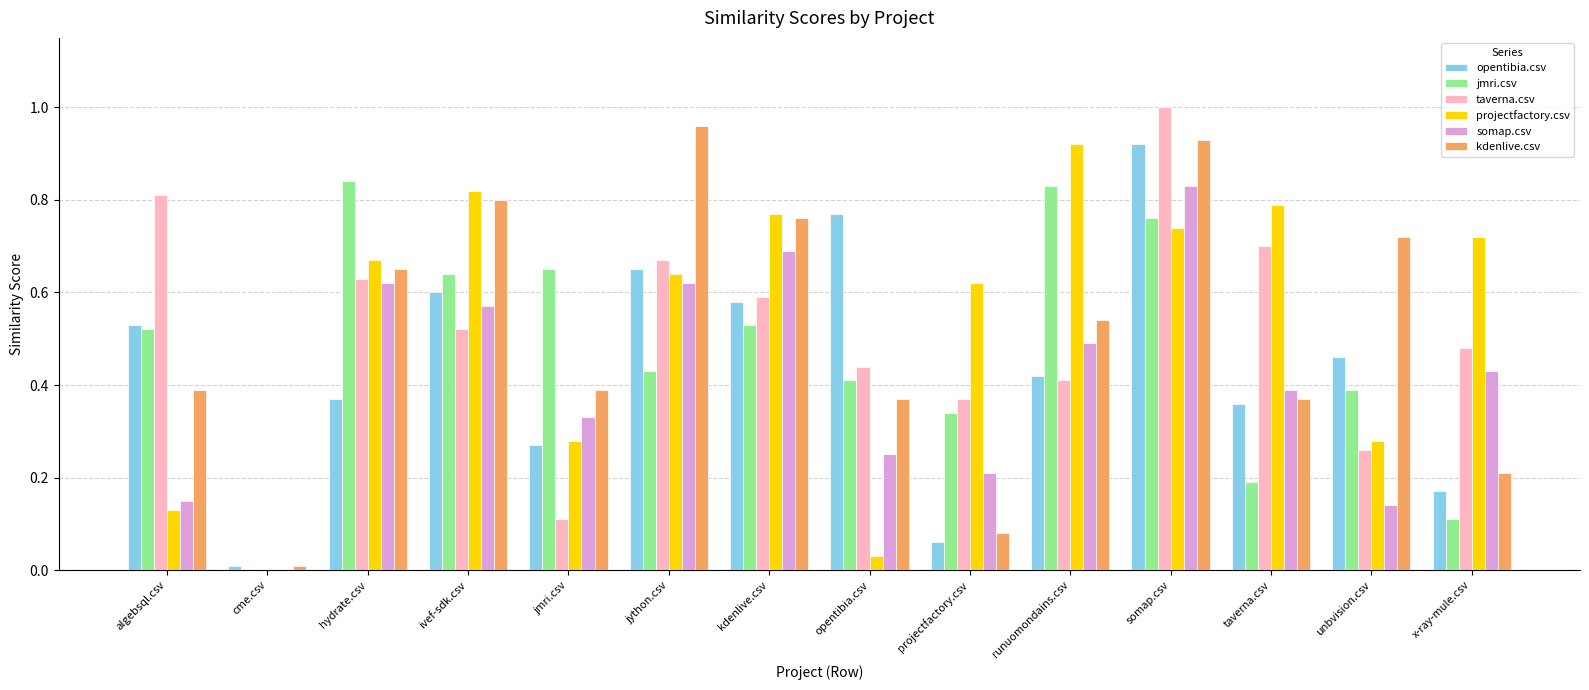

What is the total value across all series at jmri.csv?

2.0